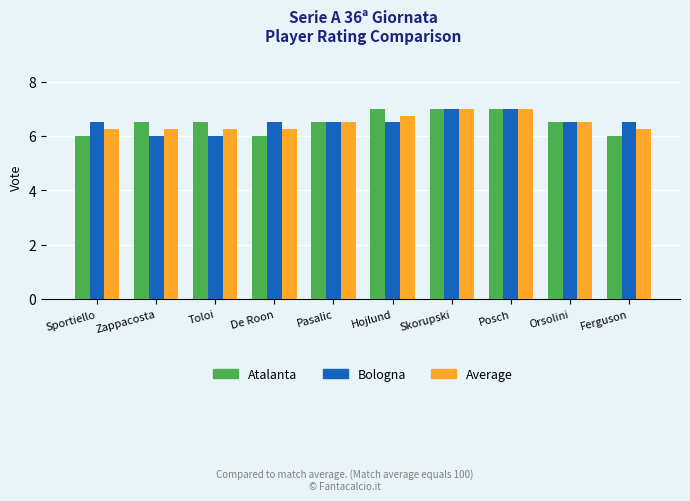

What is the average value of the Atalanta series?

6.5